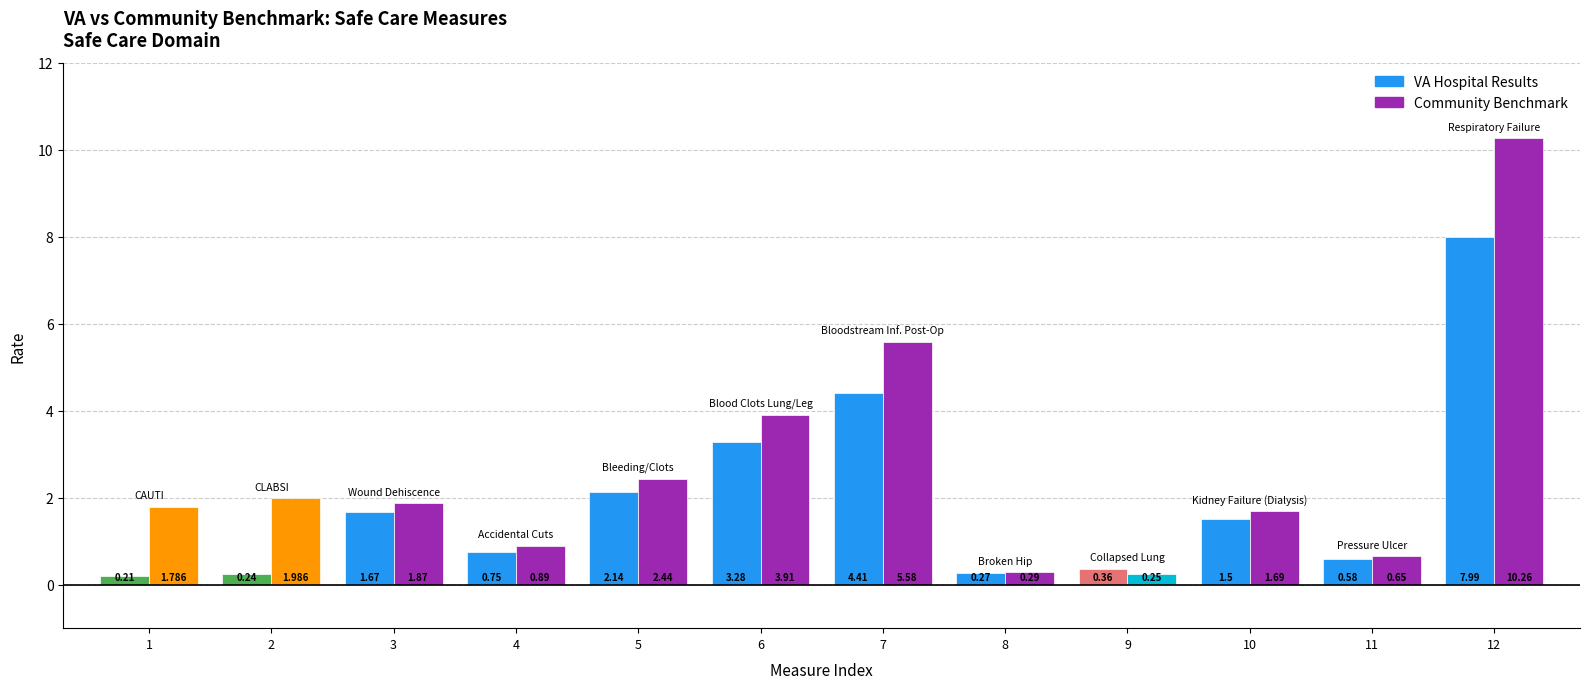

How many groups of bars are there?

12